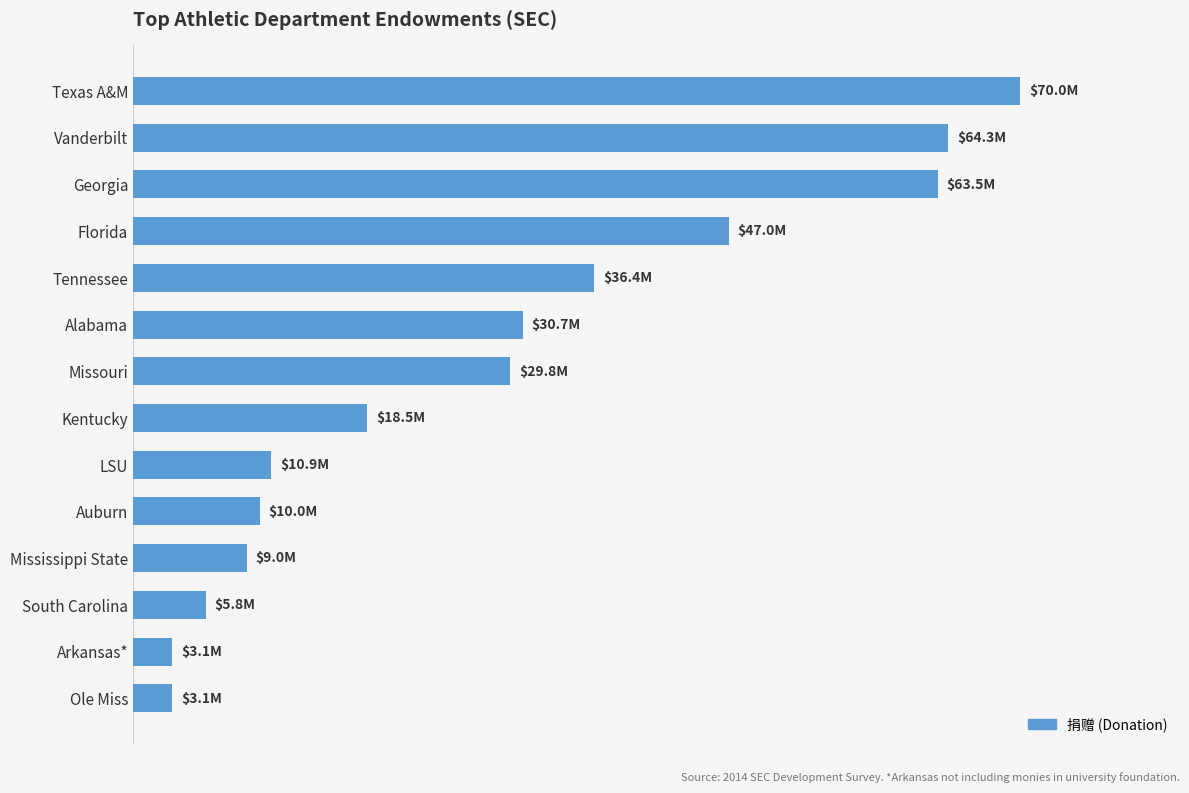

Are the bars grouped side by side (vs. stacked)?

No